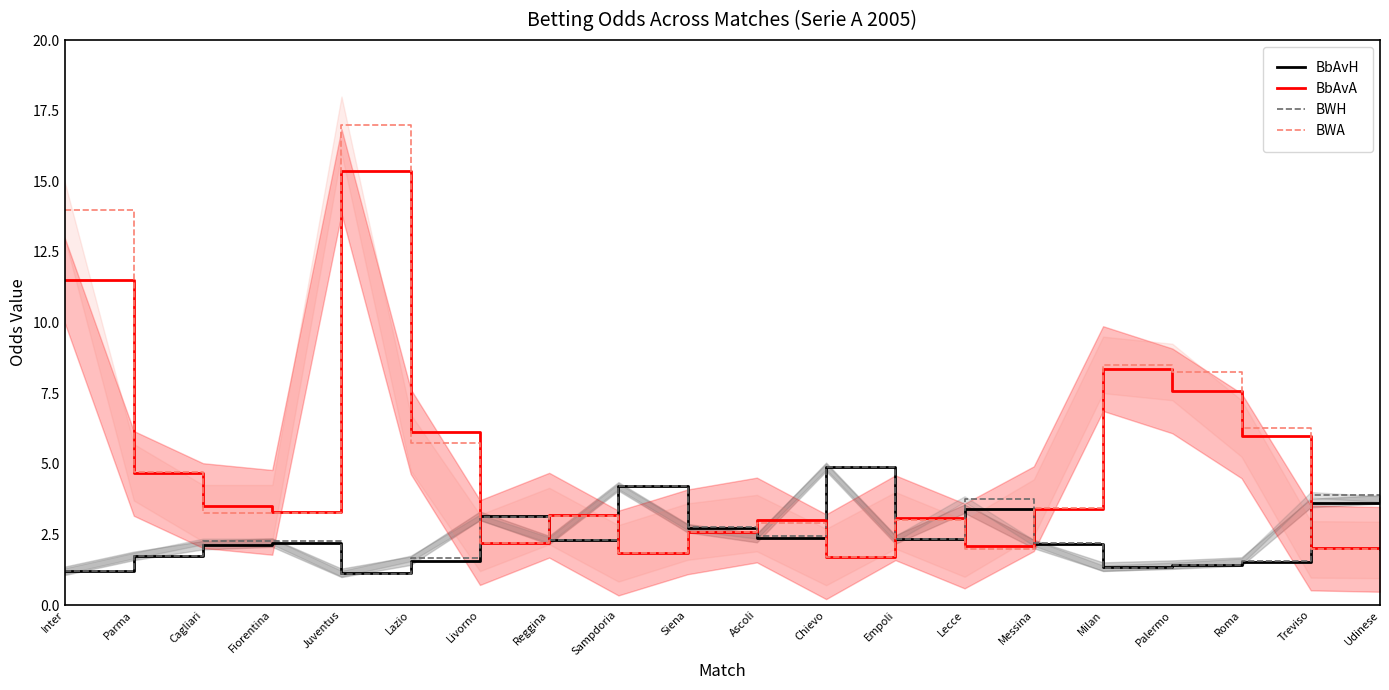

What is the total value across all series at Livorno?

10.7